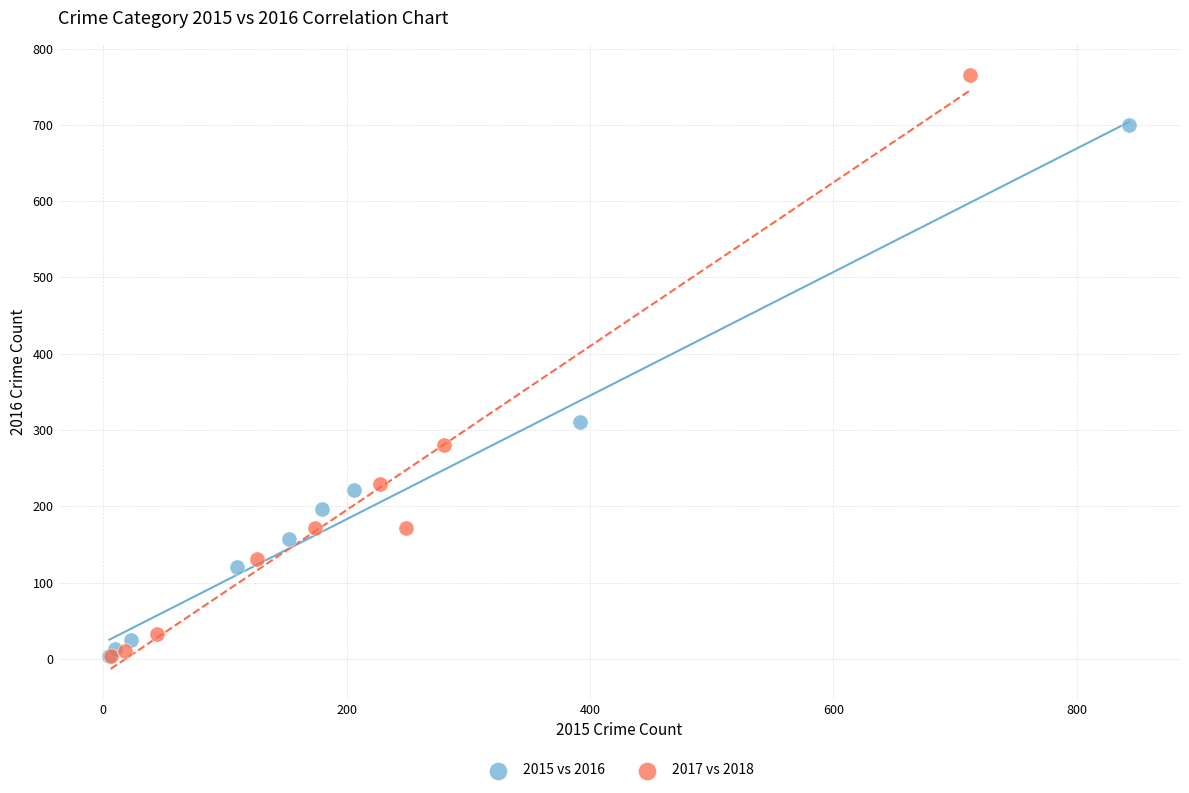

Which series reaches the maximum Y coordinate?

2017 vs 2018